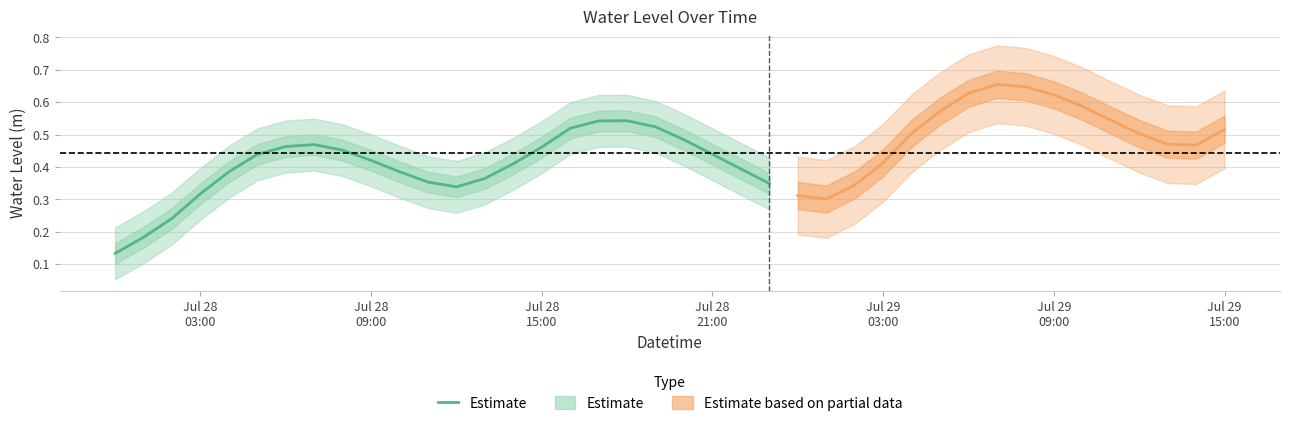

How many points are higher than both their immediate neighbors (excluding endpoints)?

2